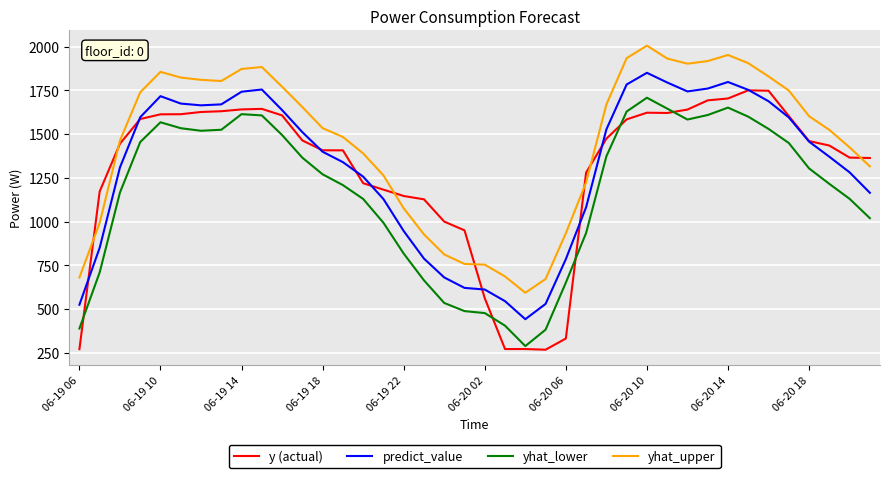

In predict_value, how many points are higher than both neighbors (excluding endpoints)?

4